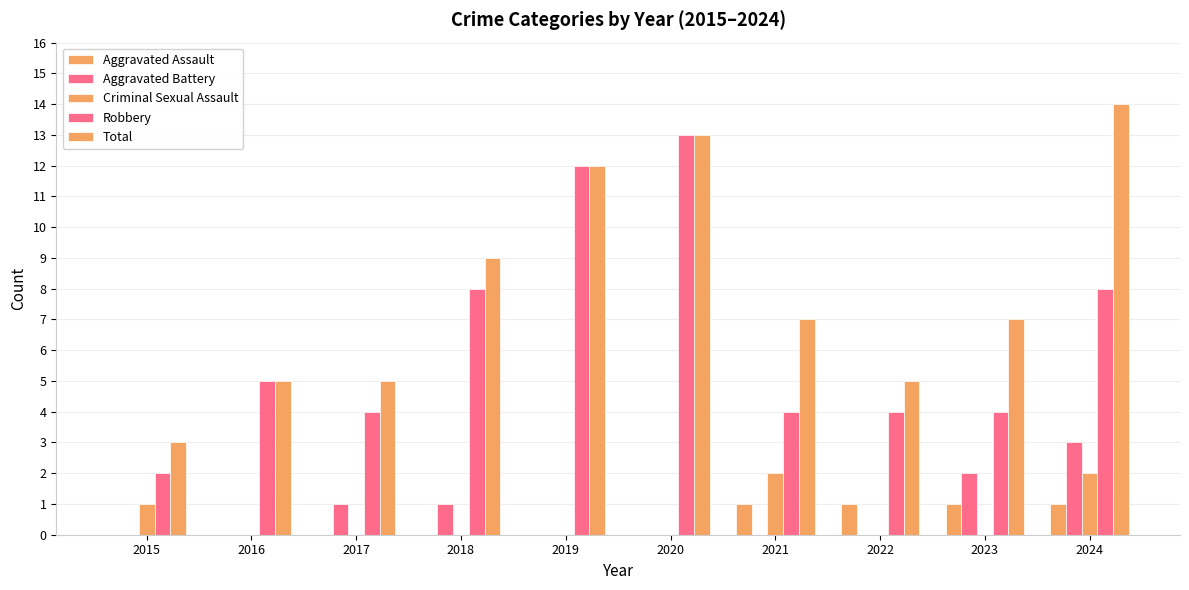

Which category has the lowest value in the Aggravated Battery series?

2015